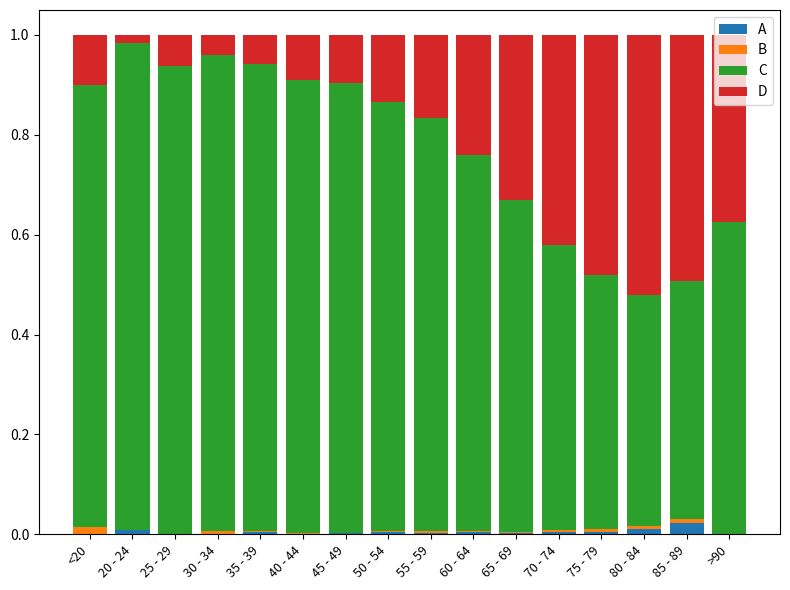

Between 85 - 89 and 60 - 64, which is larger?

85 - 89